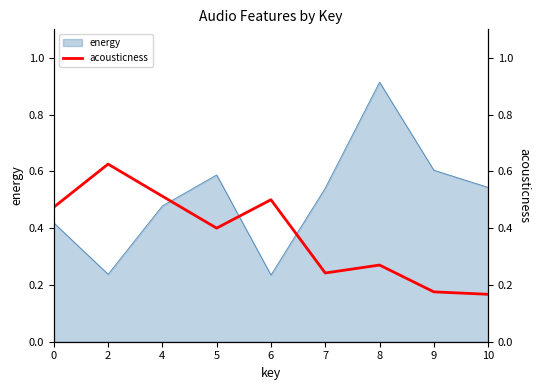

Is it true that the value at 9 is 0.2?

True